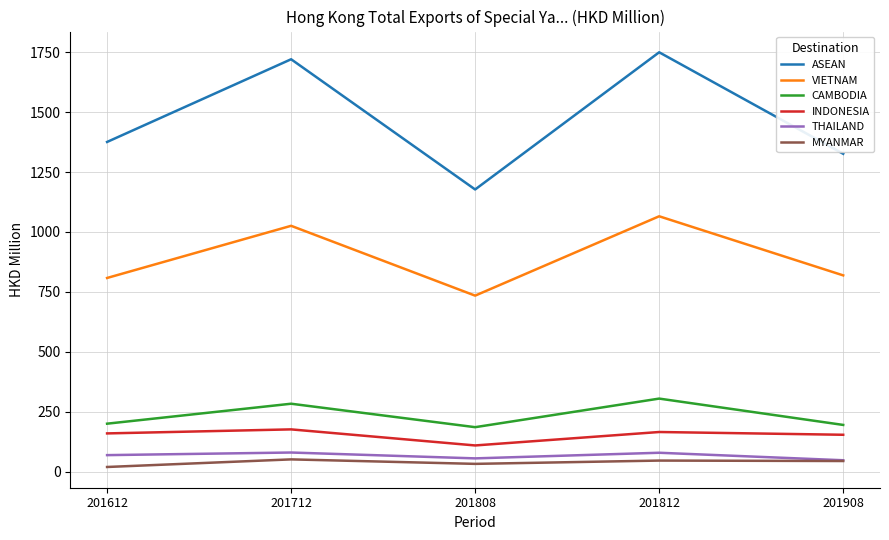

What are all the series names shown in the legend?

ASEAN, VIETNAM, CAMBODIA, INDONESIA, THAILAND, MYANMAR